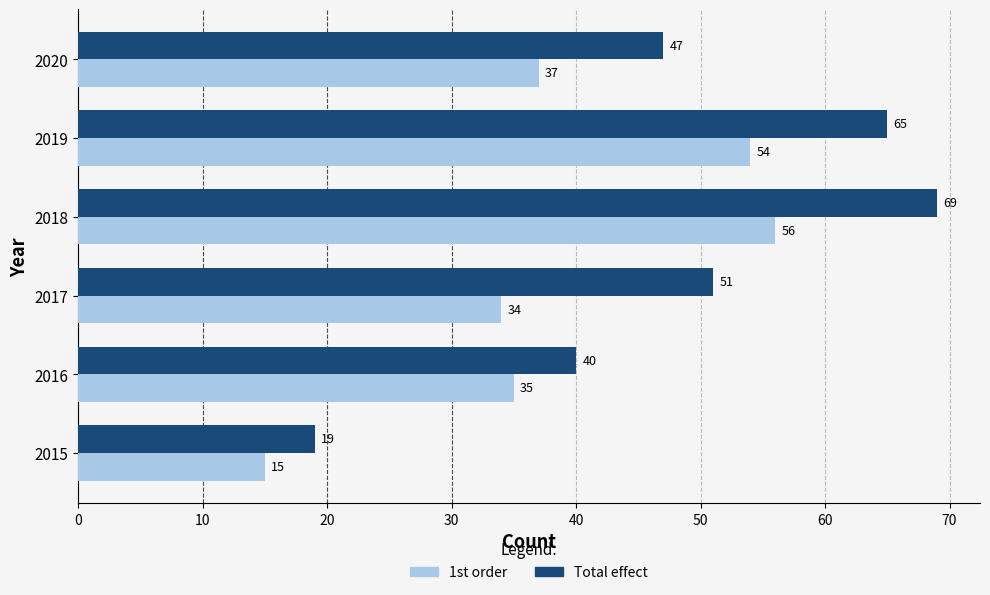

At which category is the sum across all series the highest?

2018